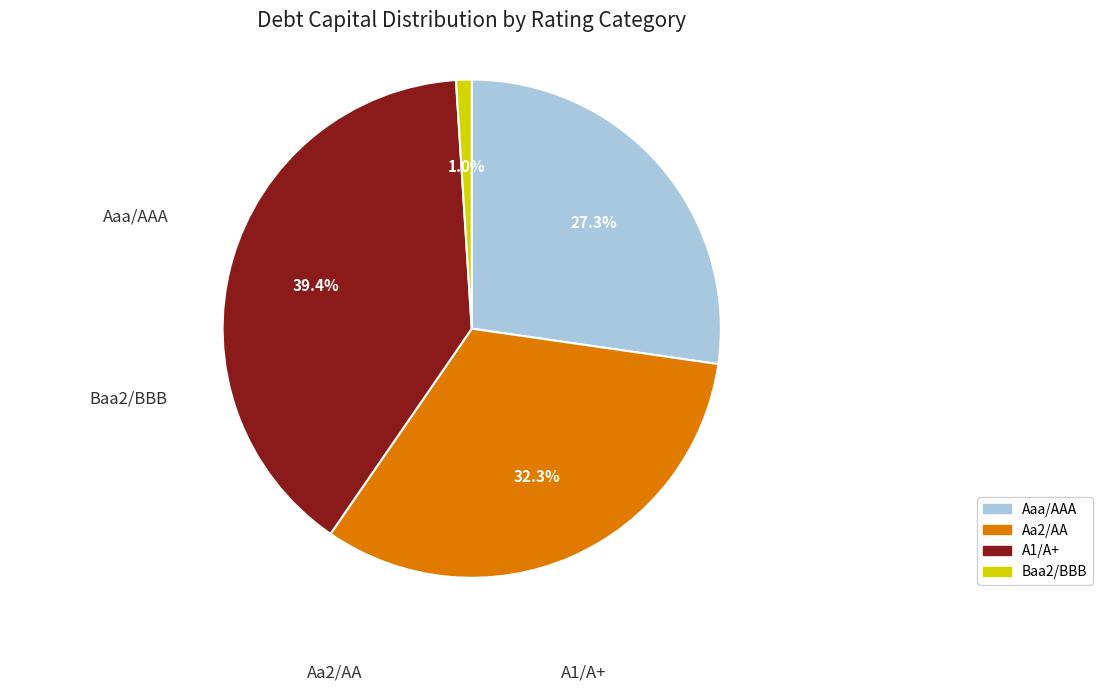

What percentage is the Aaa/AAA slice, to the nearest percent?

27%